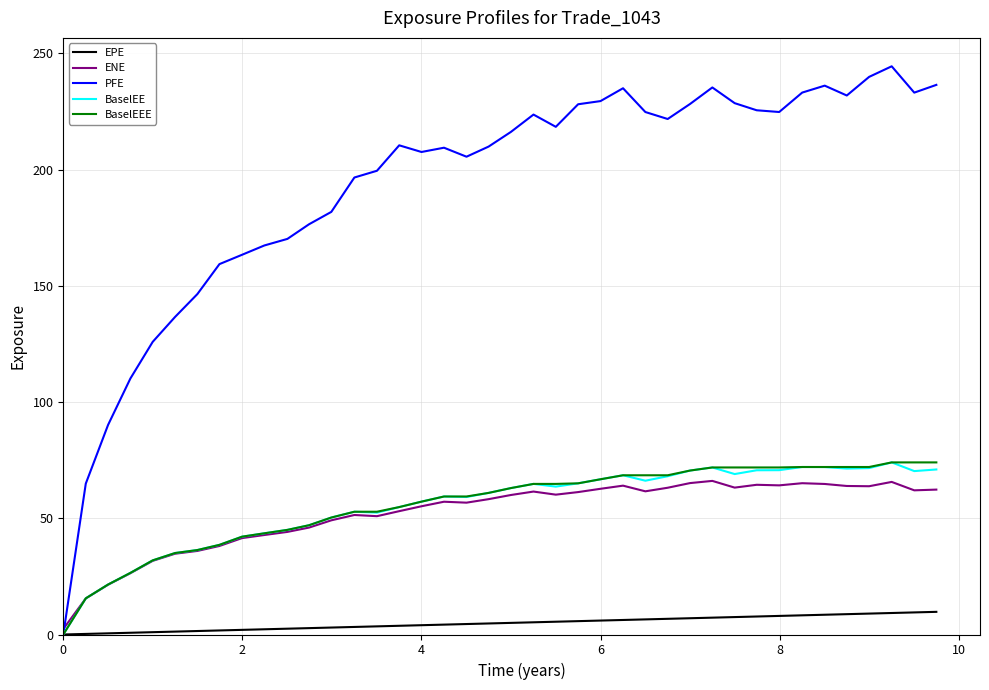

Which series has the largest total across all categories?

PFE